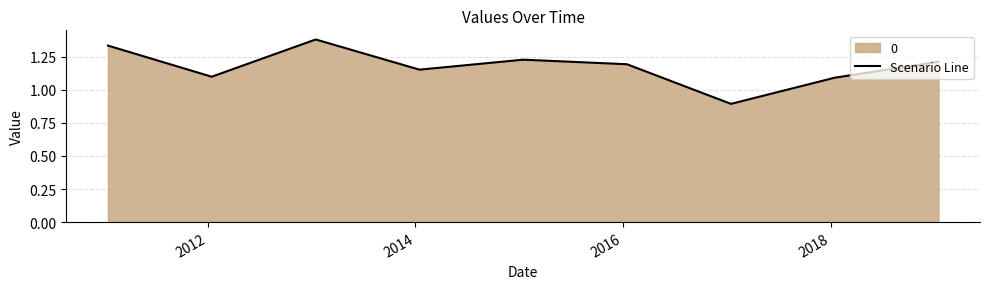

What is the smallest value displayed?

0.9